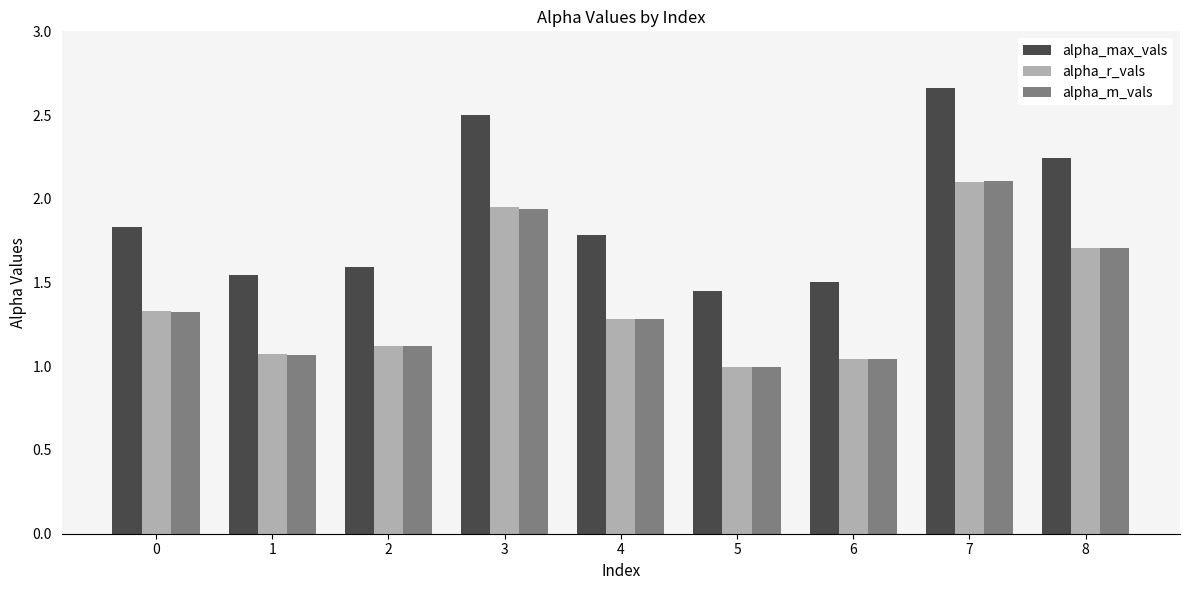

List the labels in order of alpha_m_vals value, largest first.

7, 3, 8, 0, 4, 2, 1, 6, 5